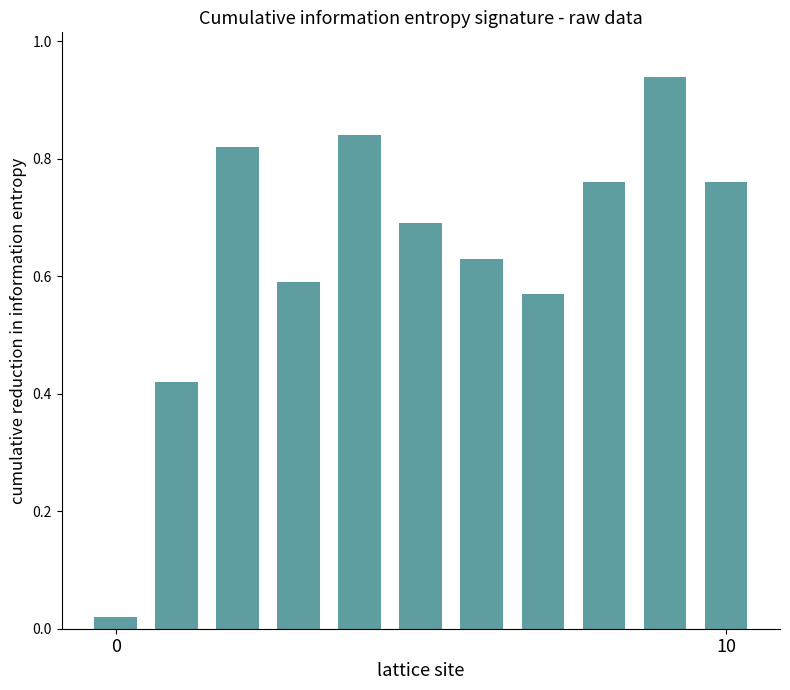

What is the value of the 6th bar from the left?

0.7